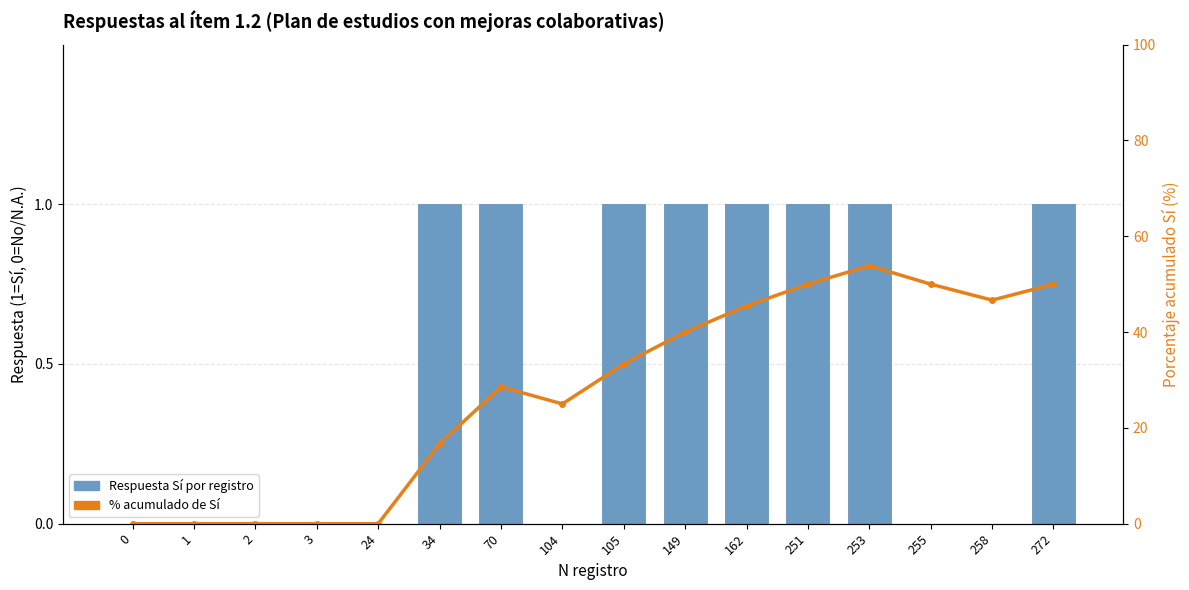

At which category is the sum across all series the highest?

253